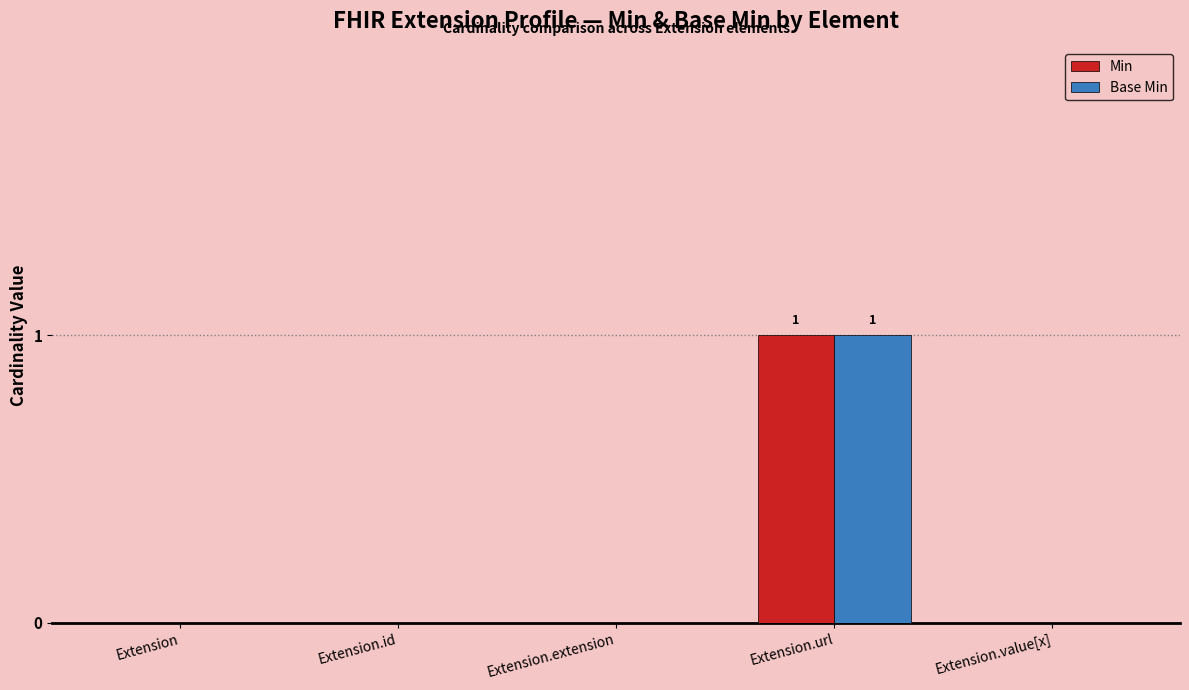

Reading left to right, transcribe all the data shown in this chart.

Min: Extension=0	Extension.id=0	Extension.extension=0	Extension.url=1	Extension.value[x]=0
Base Min: Extension=0	Extension.id=0	Extension.extension=0	Extension.url=1	Extension.value[x]=0